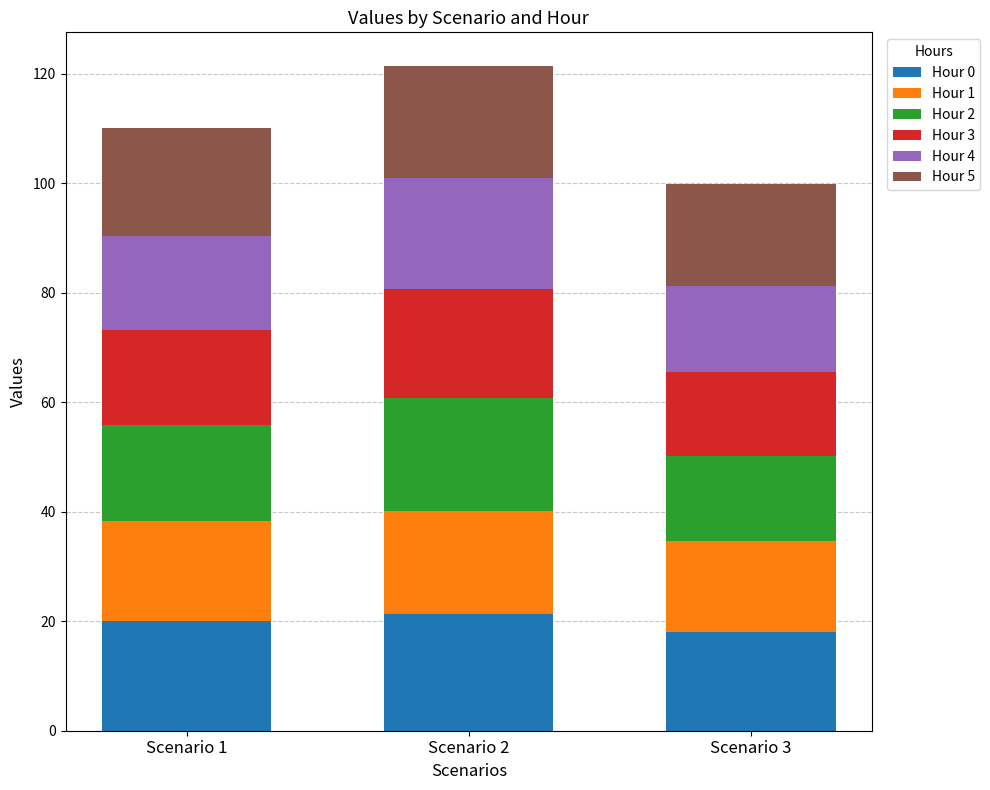

Reading left to right, list the values for the Hour 0 series.

Scenario 1=20.1	Scenario 2=21.4	Scenario 3=18.0